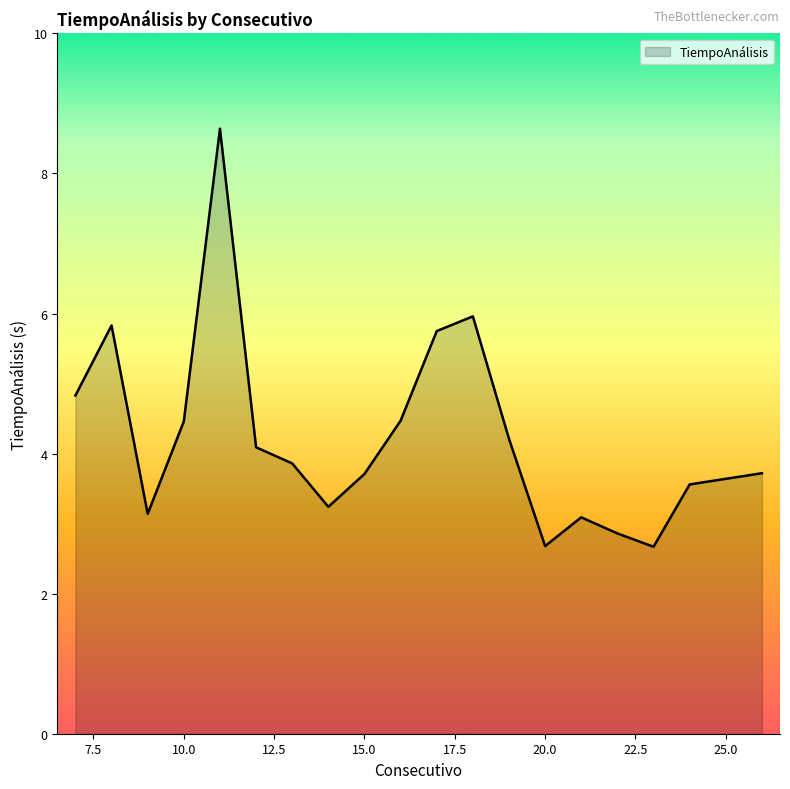

What is the smallest value displayed?

2.7